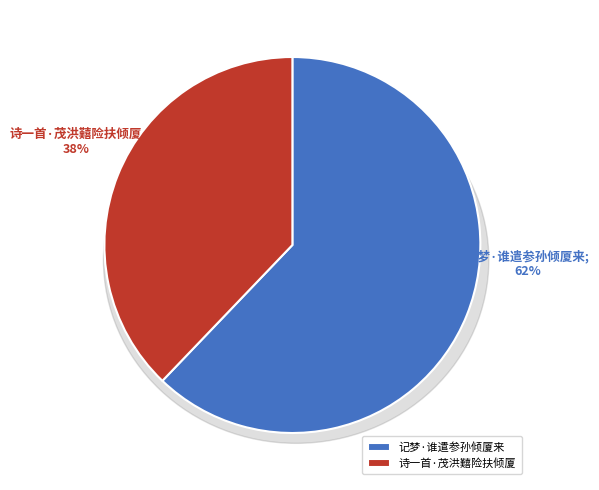

Does 记梦·谁遣参孙倾厦来 represent more than half of the total?

Yes